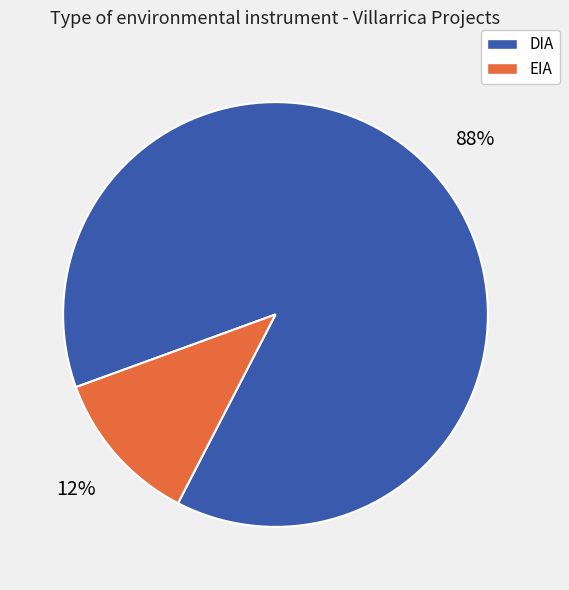

Is the sum of EIA and DIA greater than half?

Yes